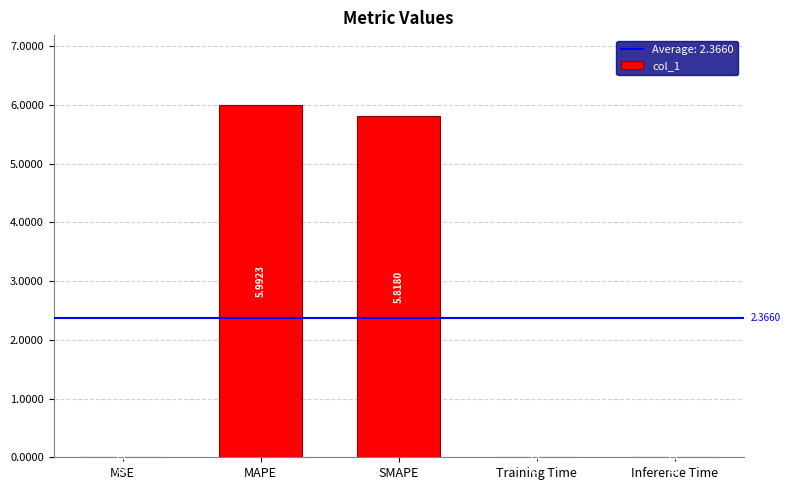

What is the difference between the values at SMAPE and MAPE?

0.2